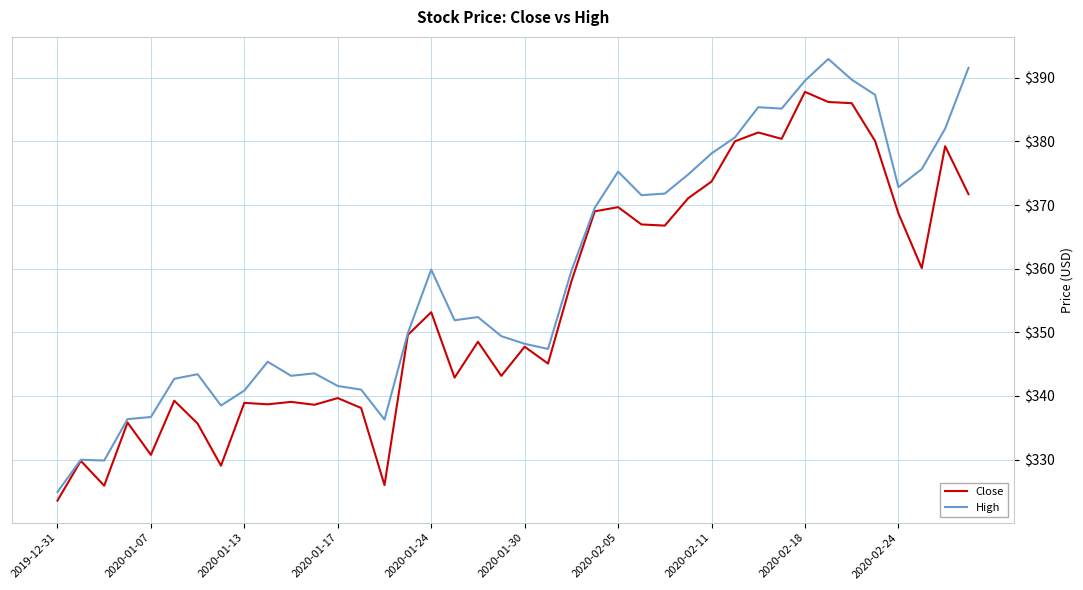

Which series has the largest range (max minus min)?

High